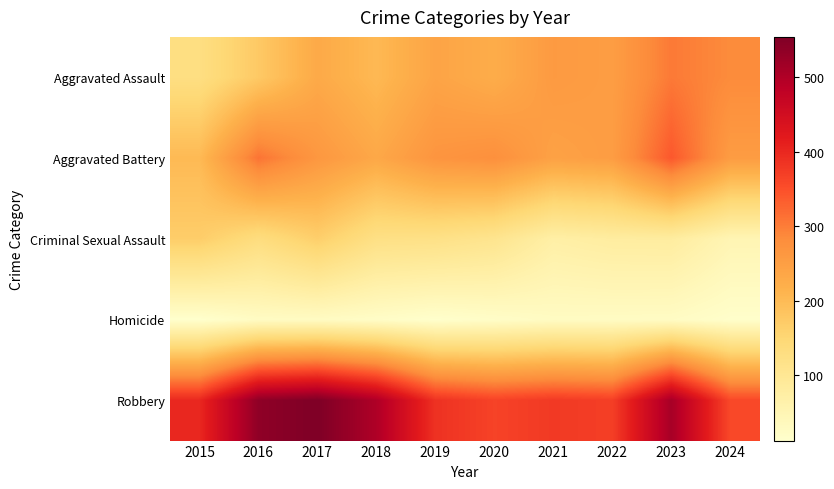

What is the greatest value displayed?

554